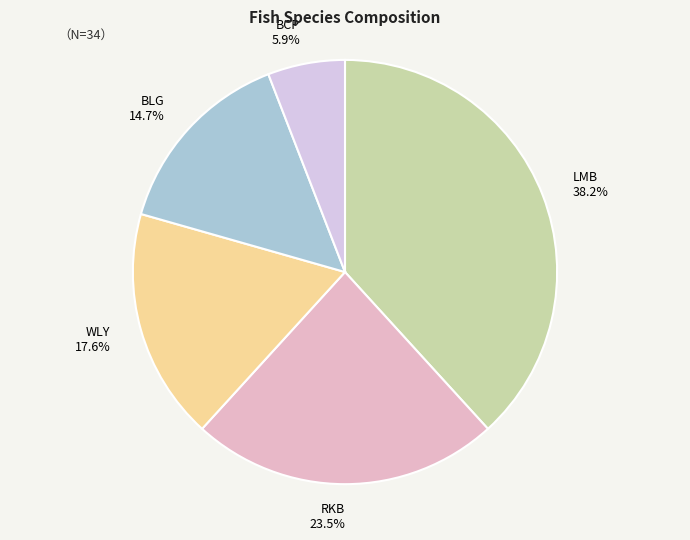

To the nearest percent, what is the average slice percentage?

20%